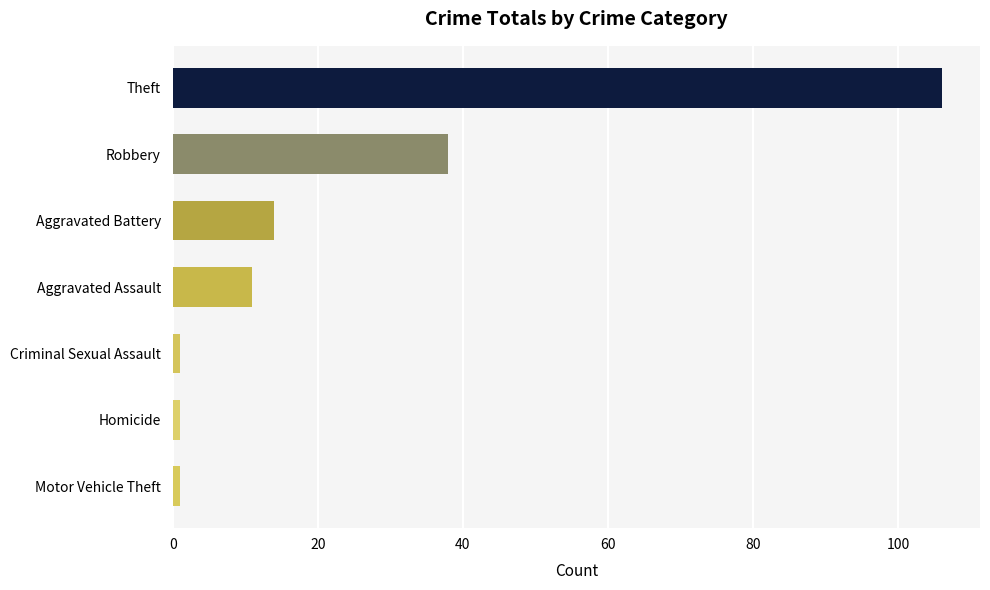

What is the maximum value shown in the chart?

106